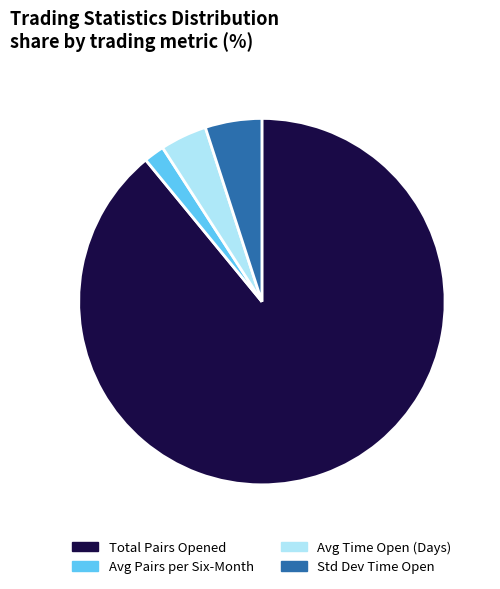

Which slice represents more than half of the pie?

Total Pairs Opened